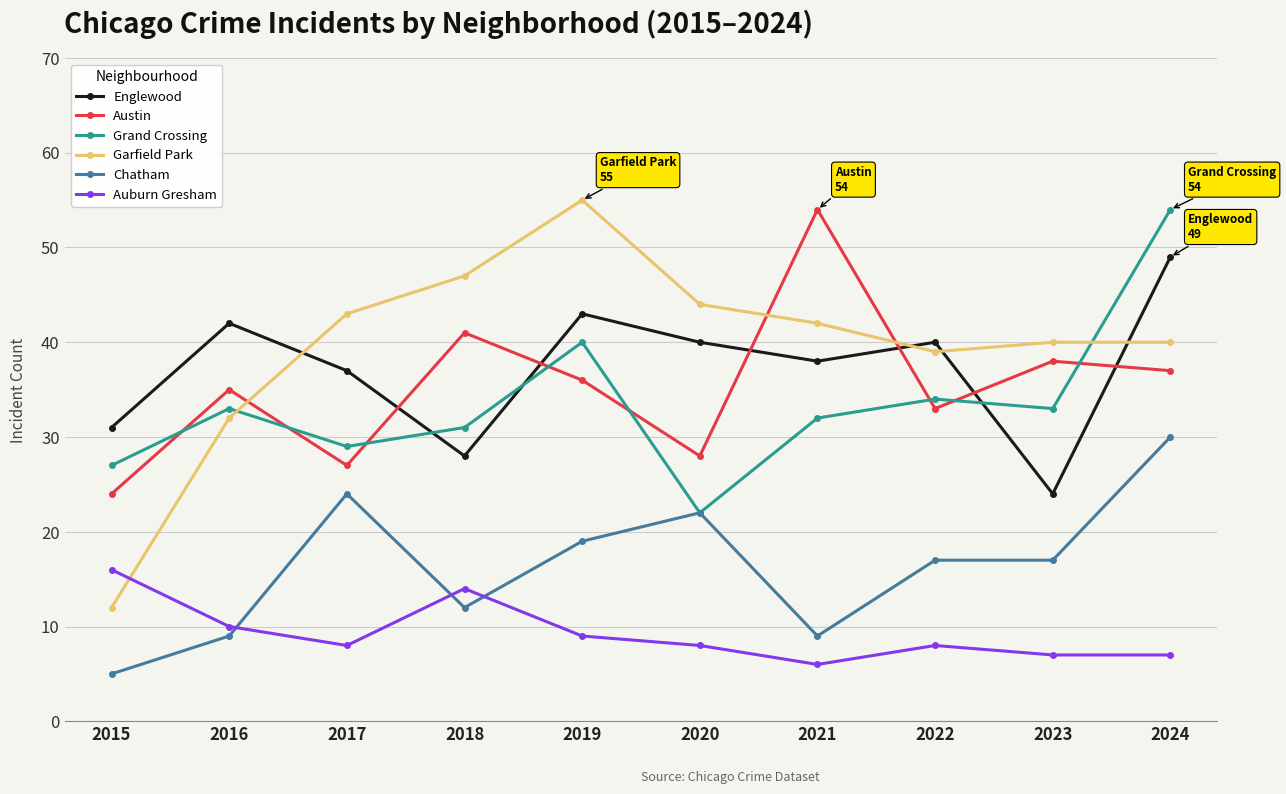

What is the difference between the second highest and second lowest values in the Grand Crossing series?

13